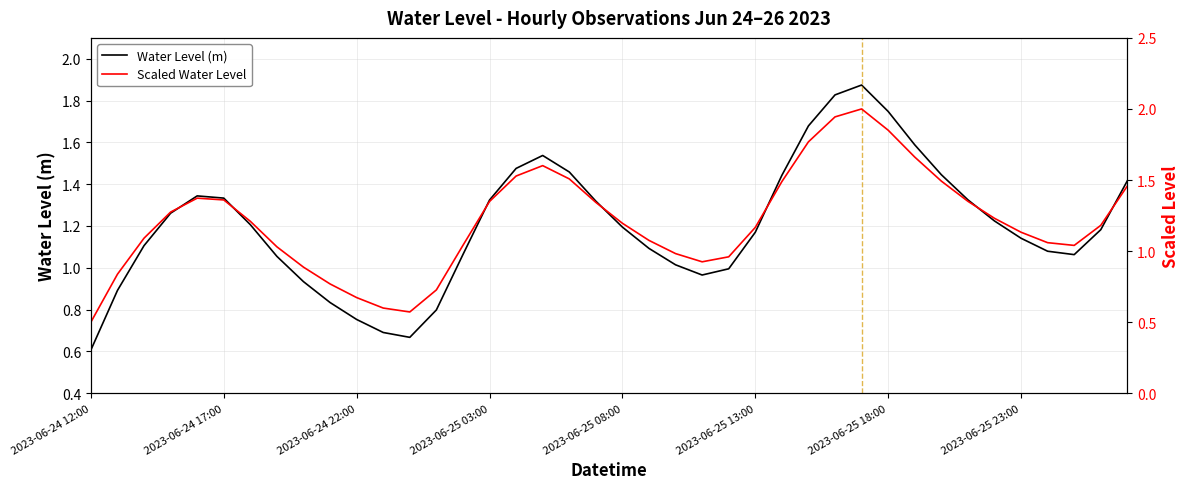

True or false: Water Level (m) has a value of 2.8 at 2023-06-25 18:00.

False